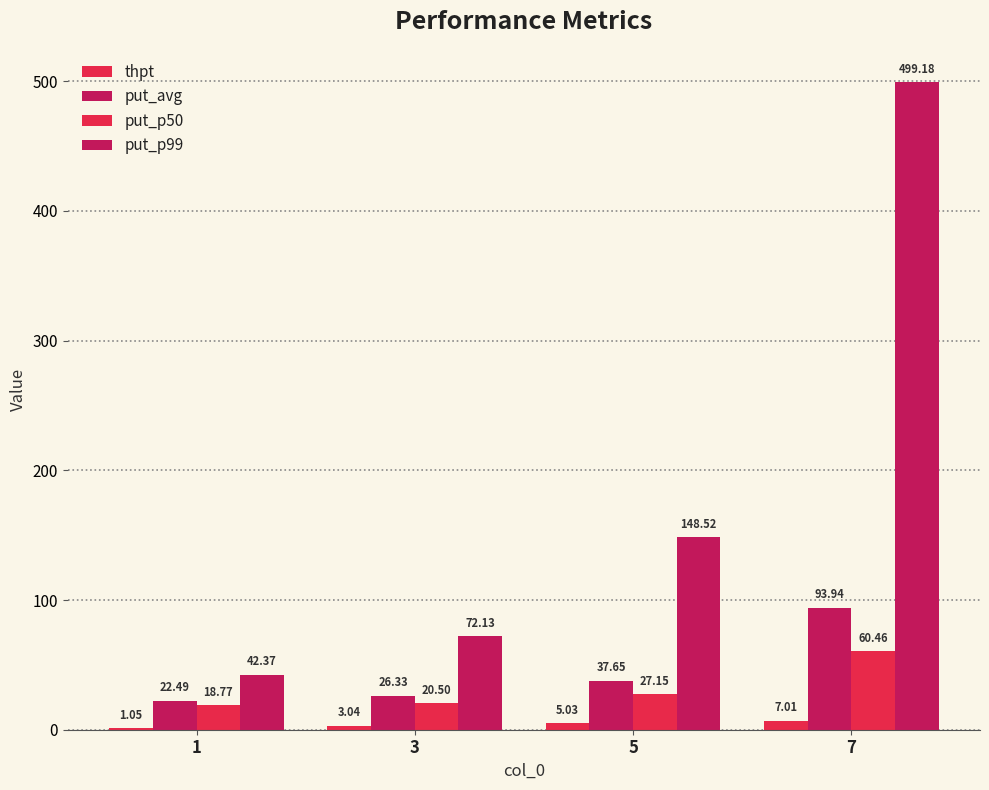

At which category does the chart reach its minimum across all series?

1